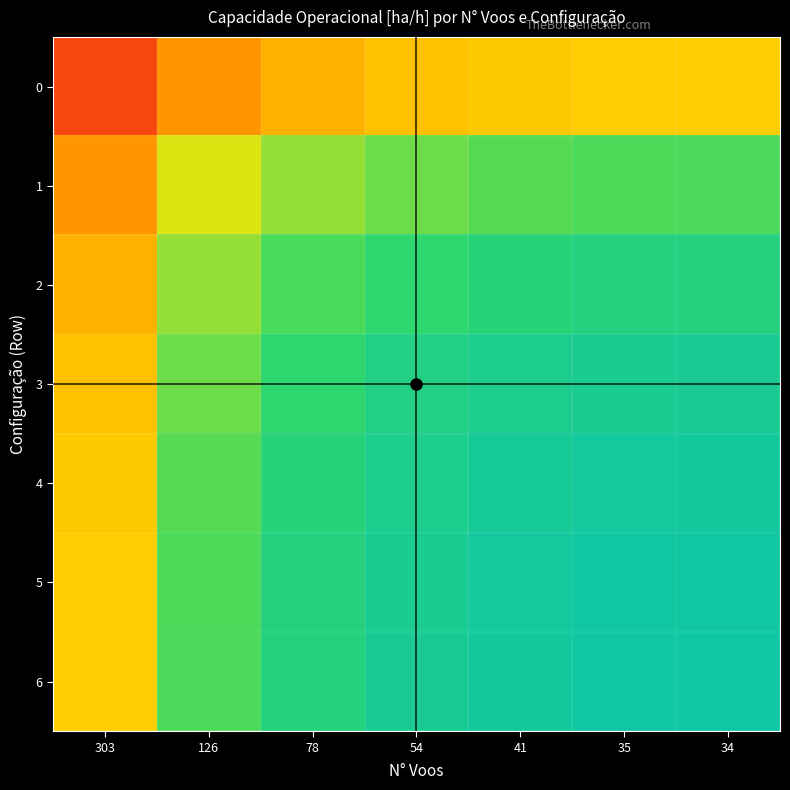

Between 78 and 54, which is larger?

54